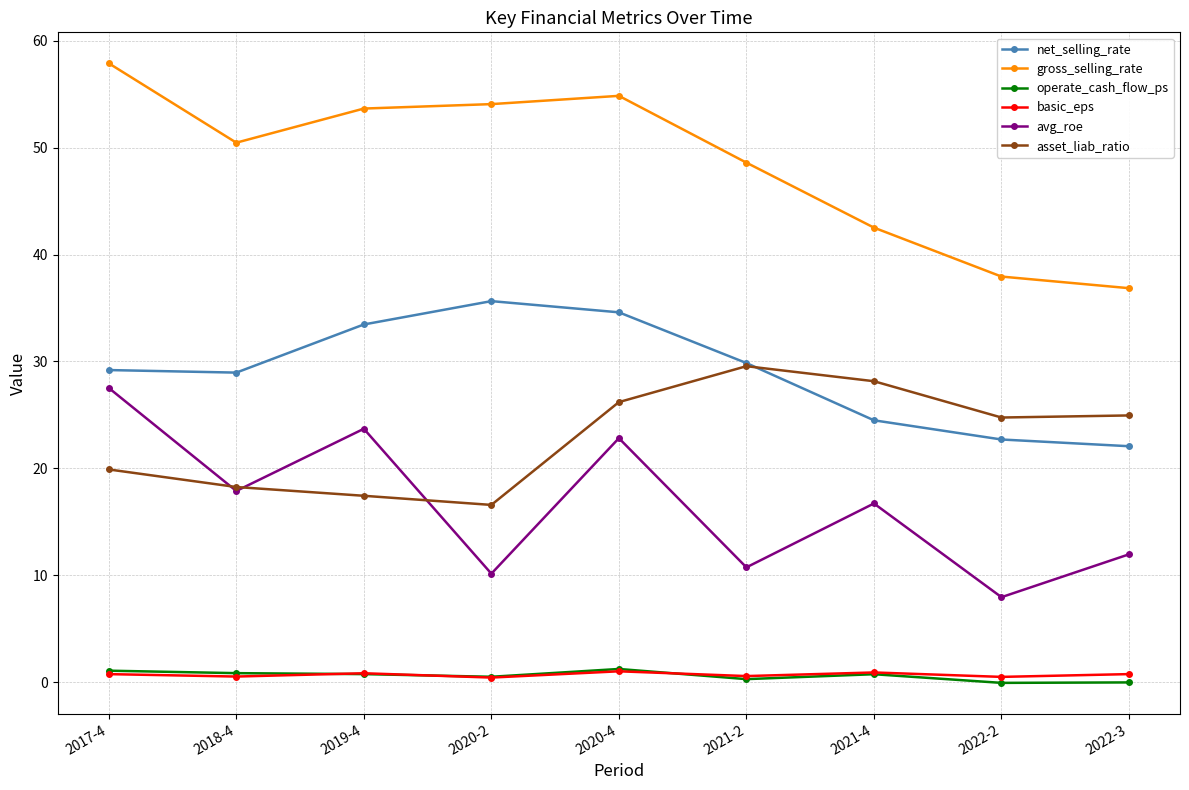

What are all the series names shown in the legend?

net_selling_rate, gross_selling_rate, operate_cash_flow_ps, basic_eps, avg_roe, asset_liab_ratio